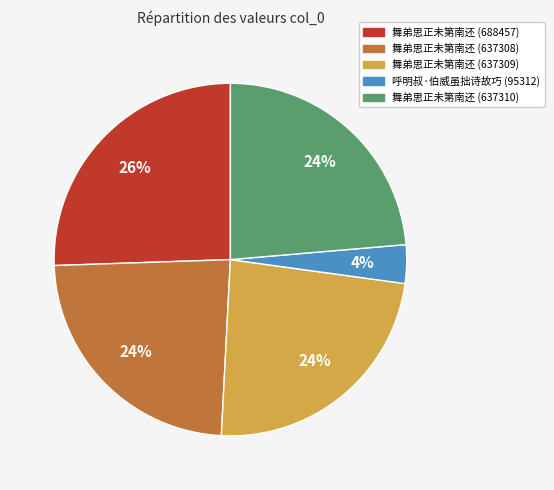

Is there a majority slice in this chart?

No